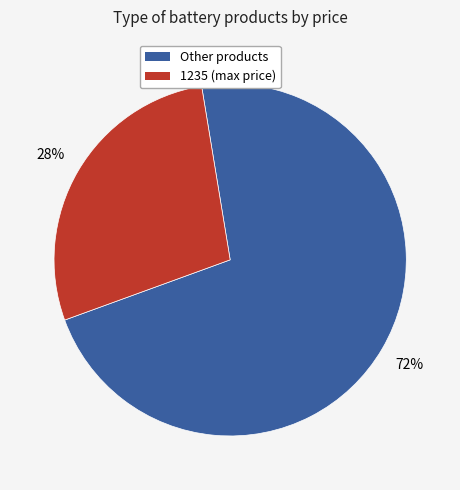

To the nearest percent, what is the average slice percentage?

50%